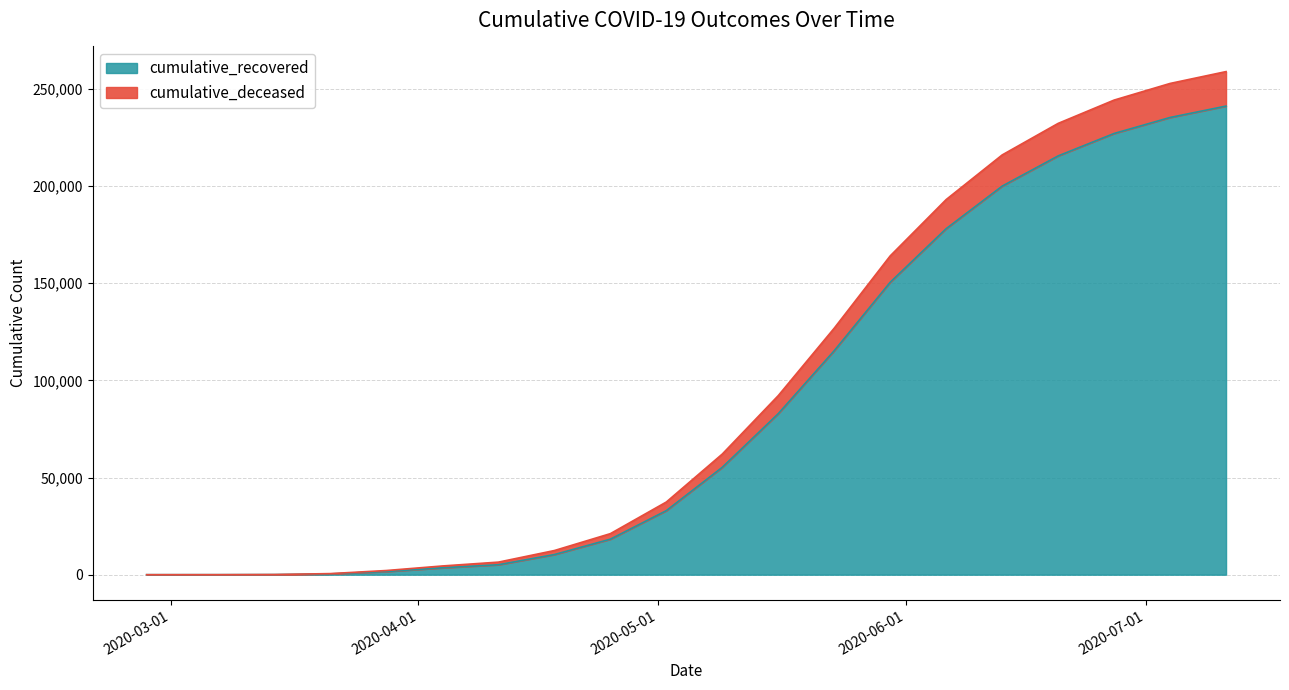

Does the chart display data point markers on the line(s)?

No